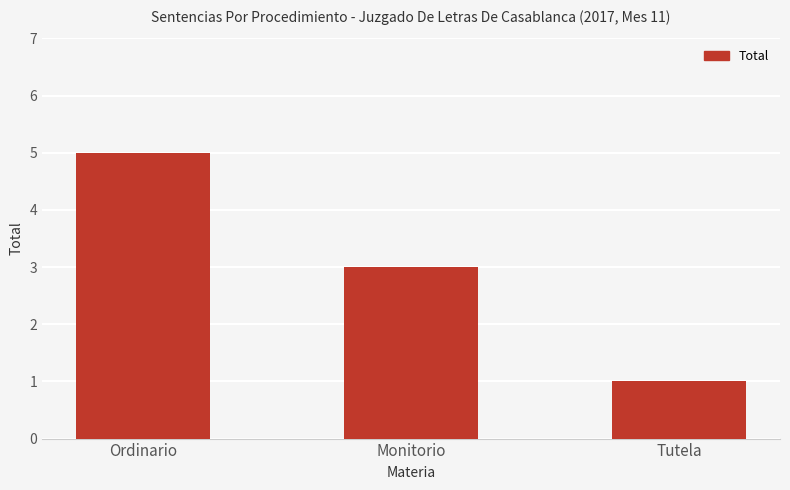

Where does the data first go above 3?

Ordinario